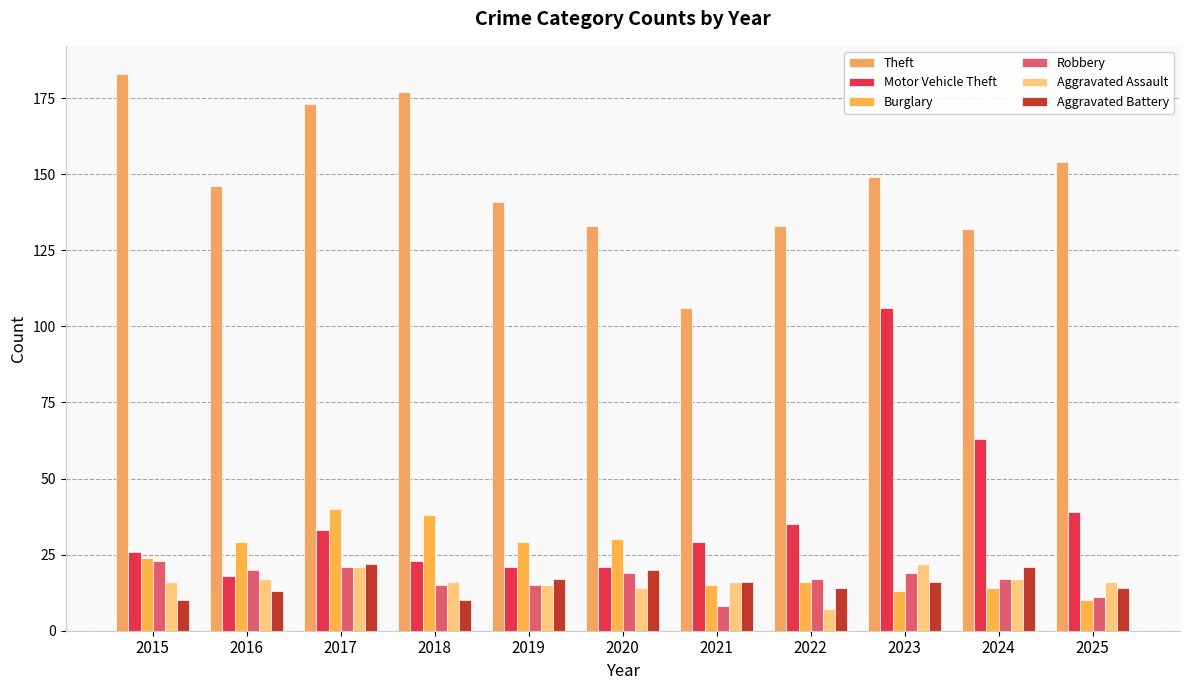

Which series changed the most between 2021 and 2022?

Theft